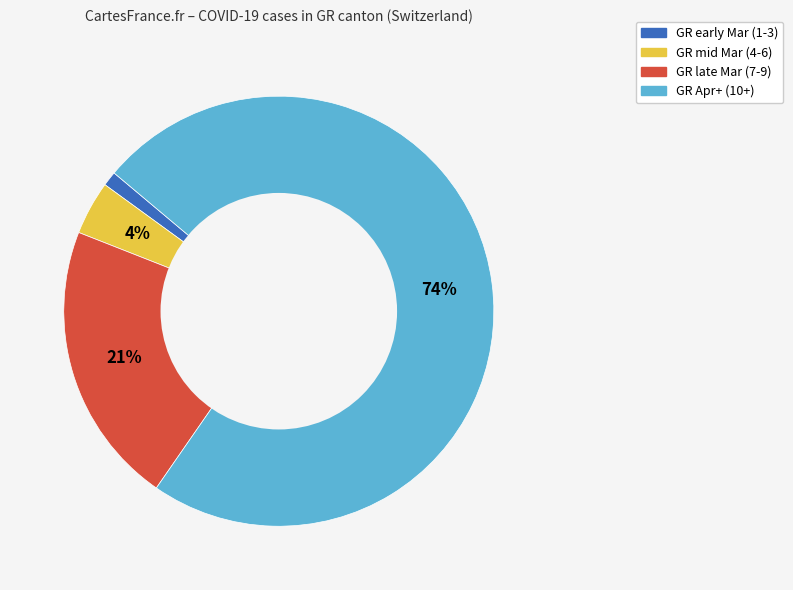

Does any single category account for the majority?

Yes